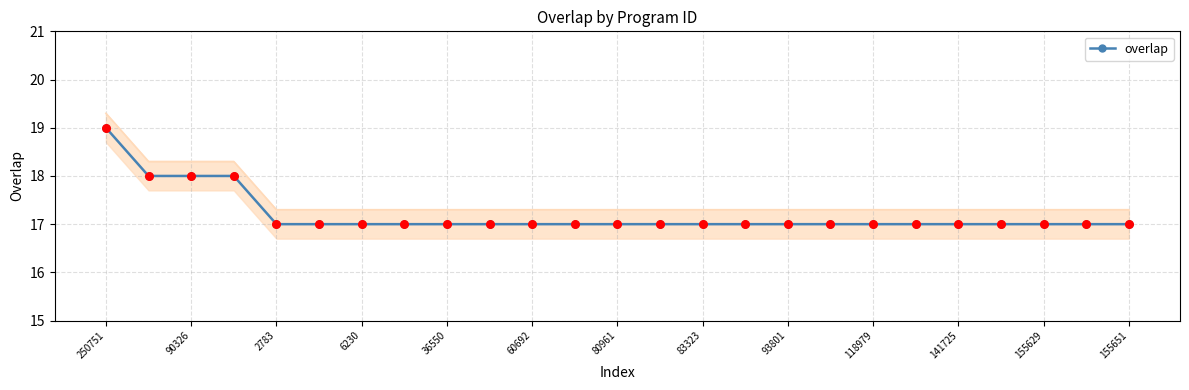

What is the lowest value of the overlap series?

17